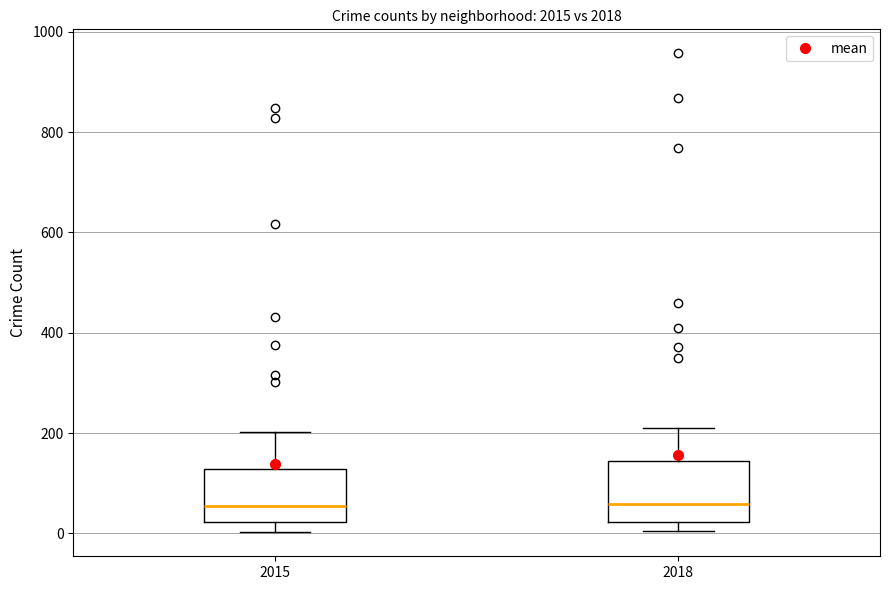

Reading left to right, read every box against the y-axis: the position of its median line, the range the box covers, and the ends of its whiskers. The values are not printed on the chart, so give them approximately, as read against the axis.

2015: median 60, box 20 to 120, whiskers 0 to 200
2018: median 60, box 20 to 140, whiskers 0 to 200